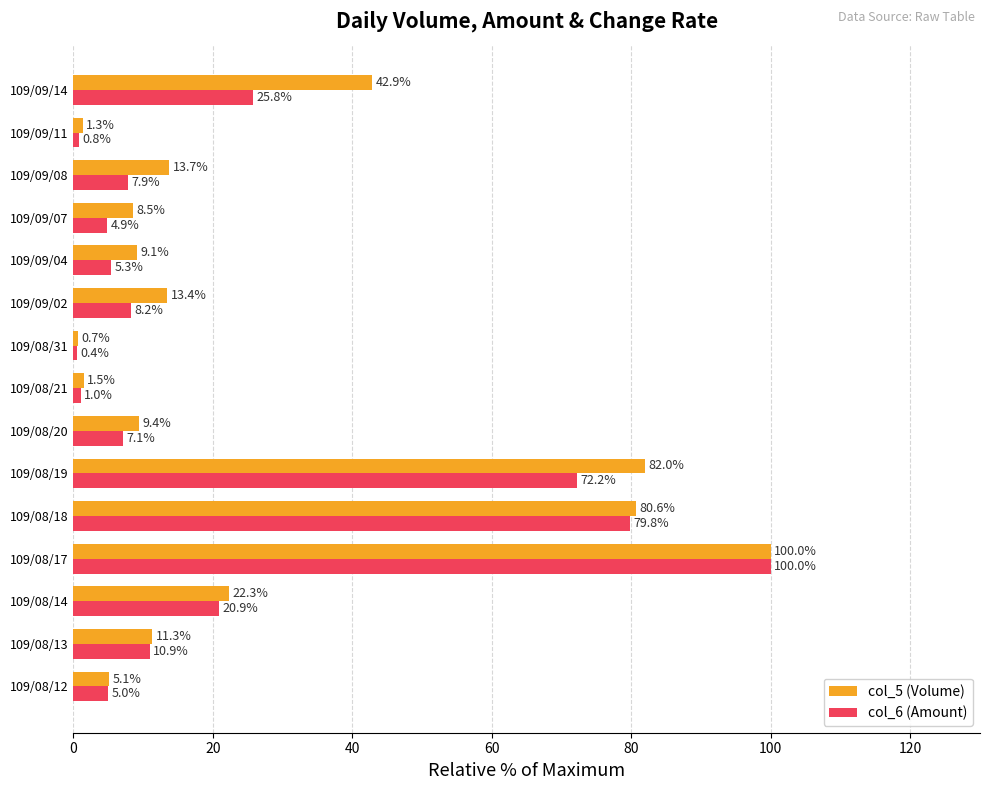

Which series has the widest spread of values?

col_6 (Amount)